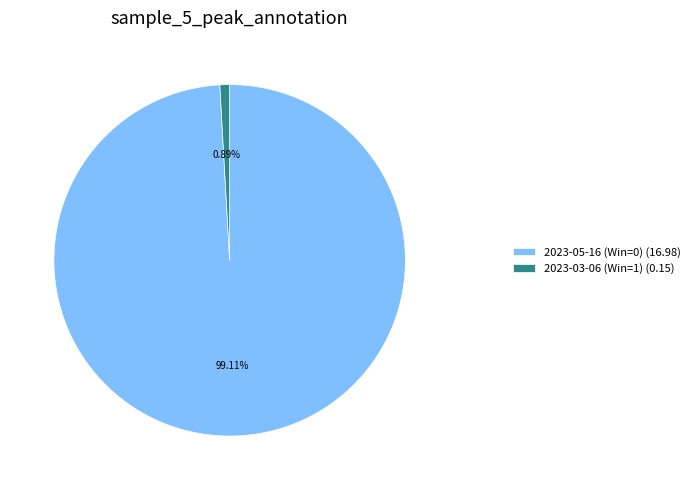

What percentage is the 2023-03-06 (Win=1) slice, to the nearest percent?

1%